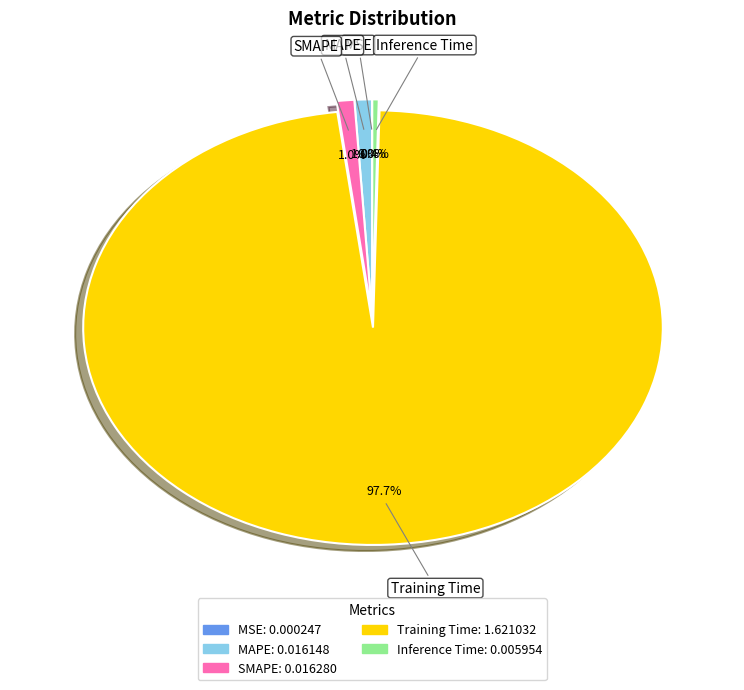

Which slice represents more than half of the pie?

Training Time